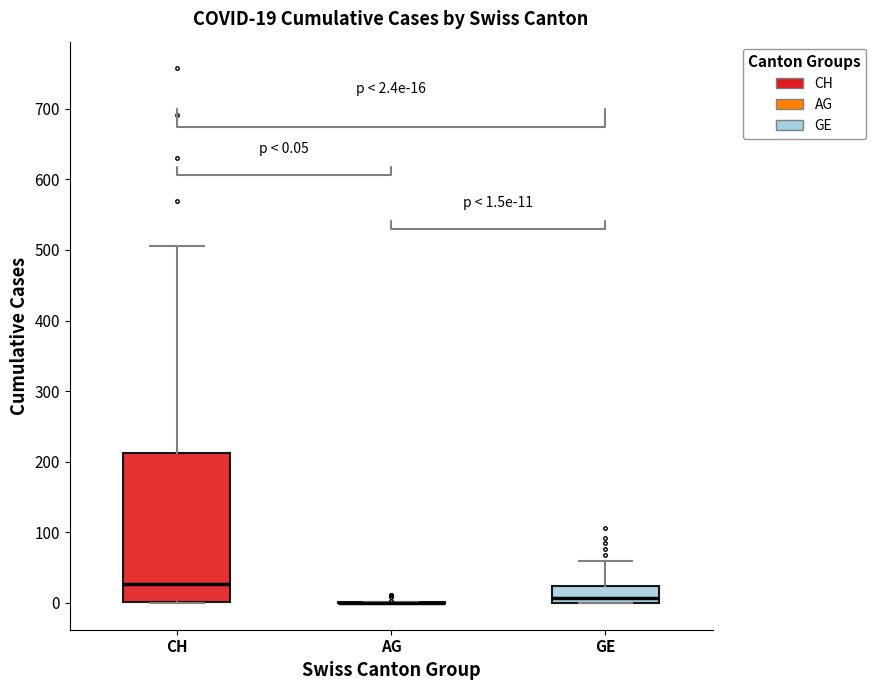

Comparing the boxes themselves (not the whiskers), which one is the tallest?

CH